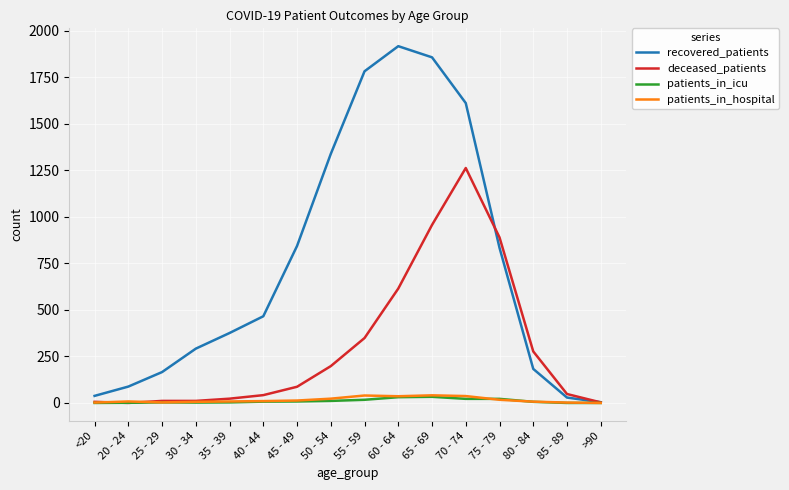

Is it true that recovered_patients equals 1339 at 50 - 54?

True